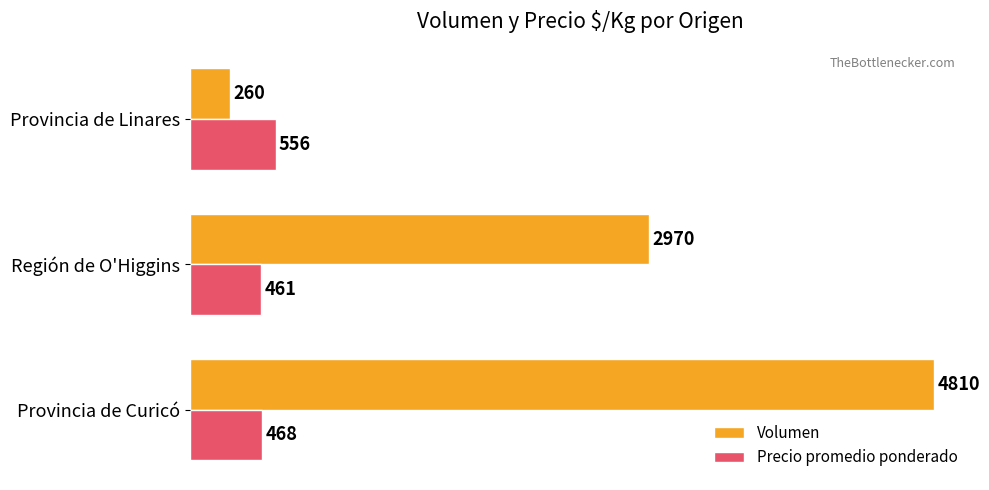

Rank the series by their average value, from lowest to highest.

Precio promedio ponderado, Volumen